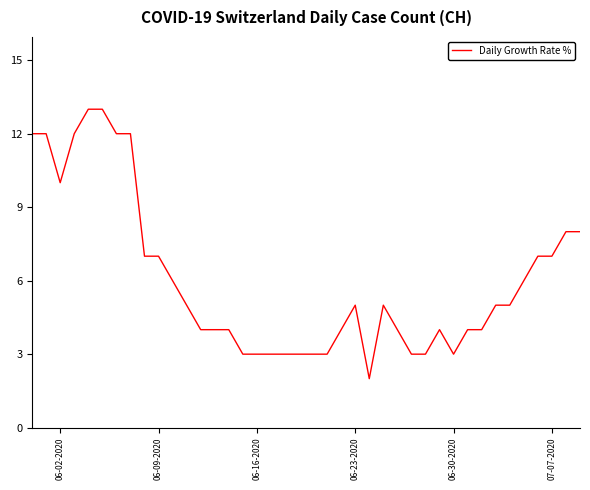

What is the greatest value displayed?

13